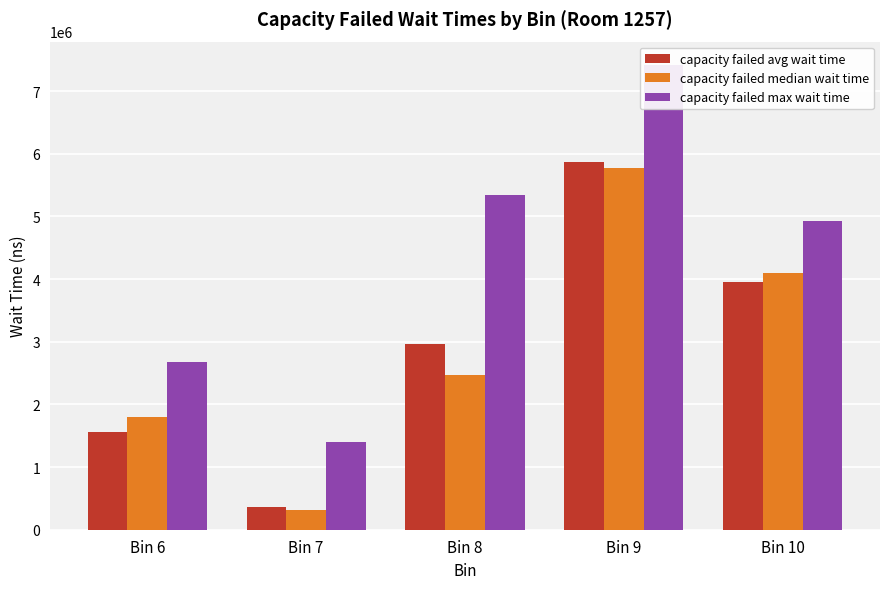

Where does the capacity failed max wait time series first go above 4934800?

Bin 8